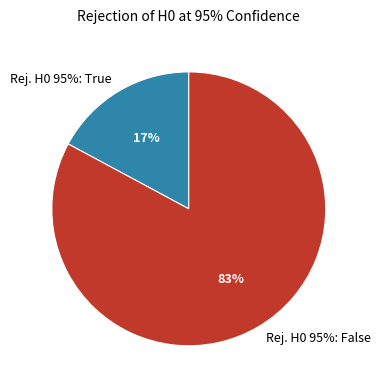

Count the number of slices in the pie.

2